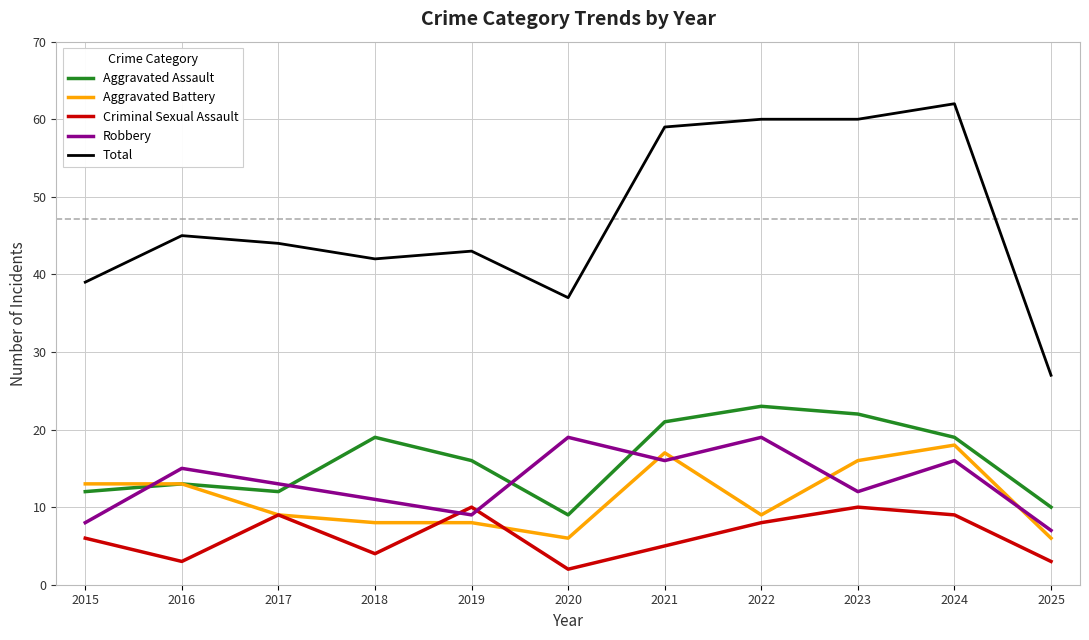

Where does the Total series first go above 44?

2016